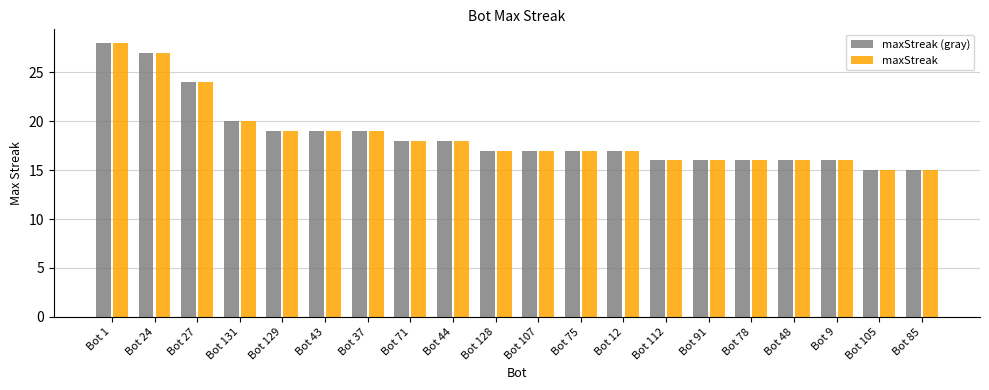

The value of maxStreak at Bot 48 is 26. True or false?

False